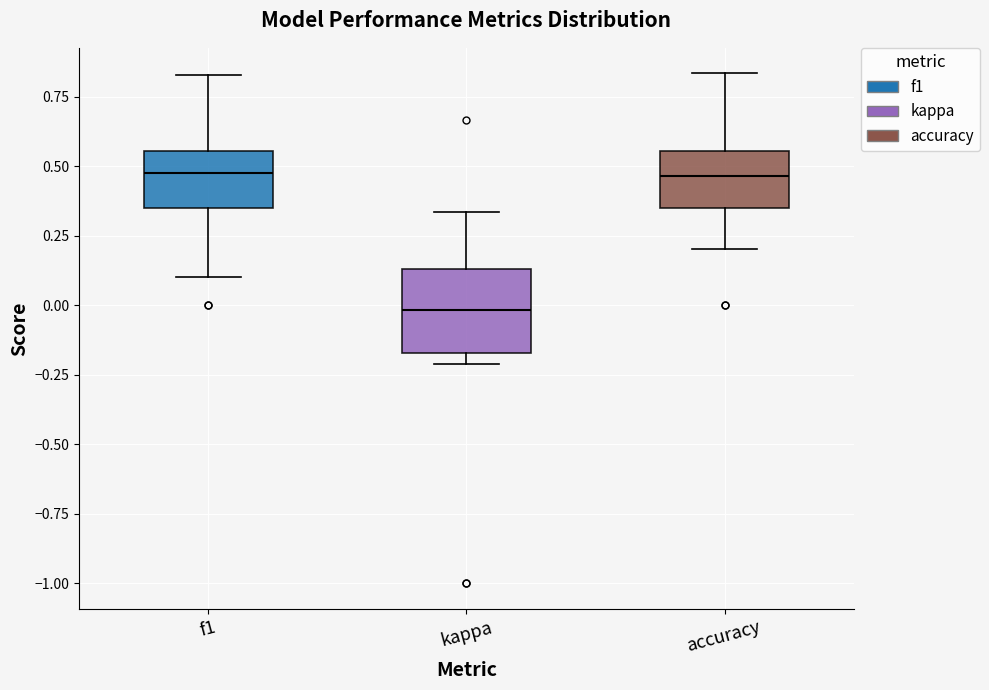

Which box is the tallest, from its lower edge to its upper edge?

kappa